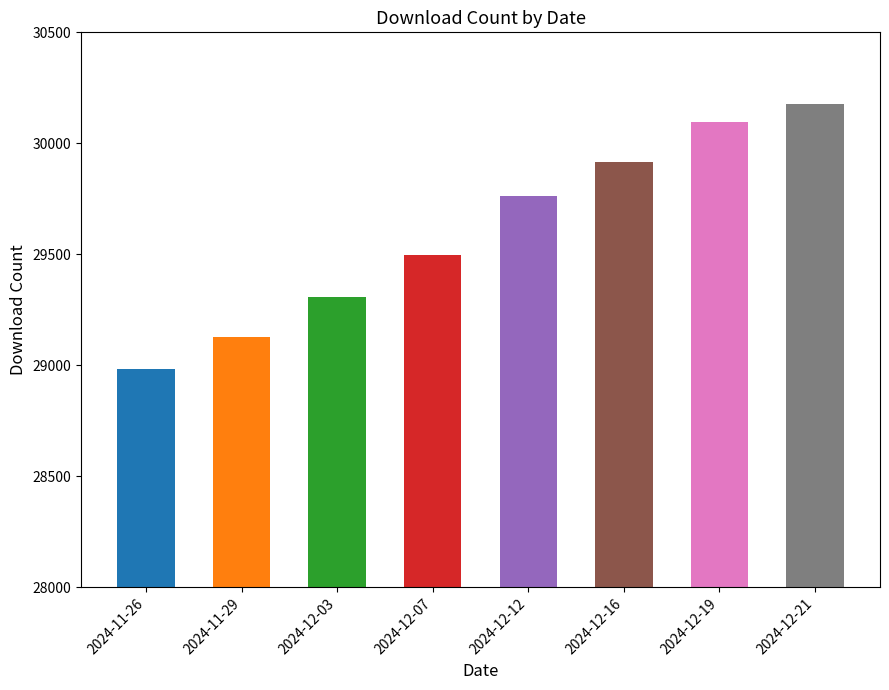

What is the minimum value shown in the chart?

28985